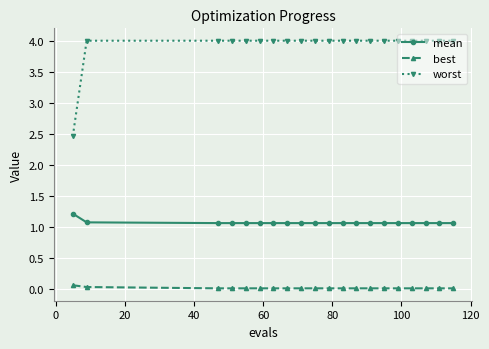

Which series has the widest spread of values?

worst